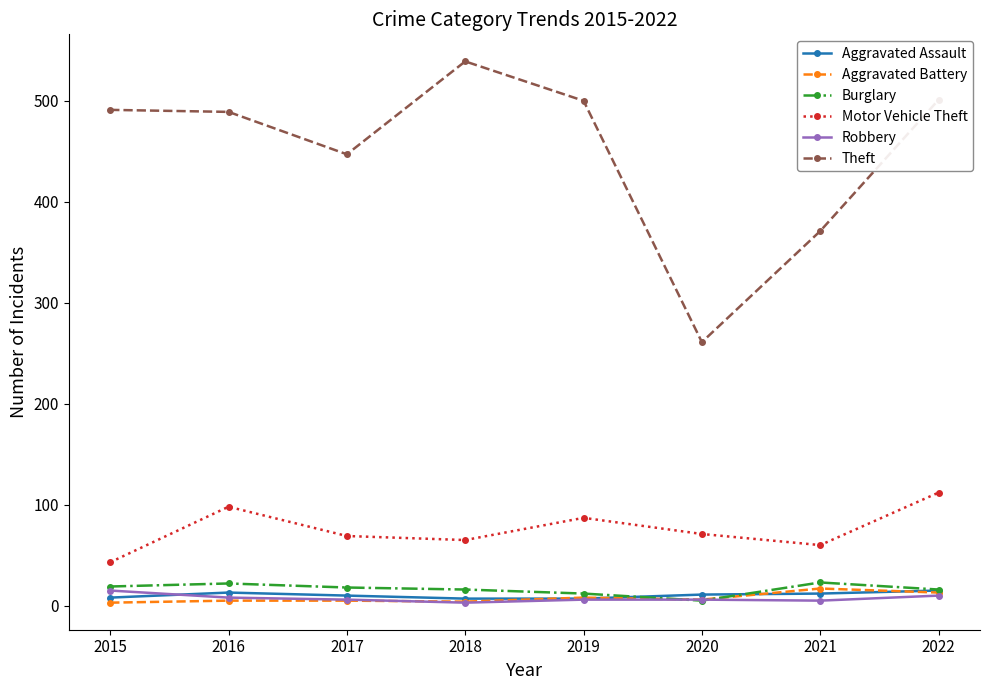

Which series has the widest spread of values?

Theft